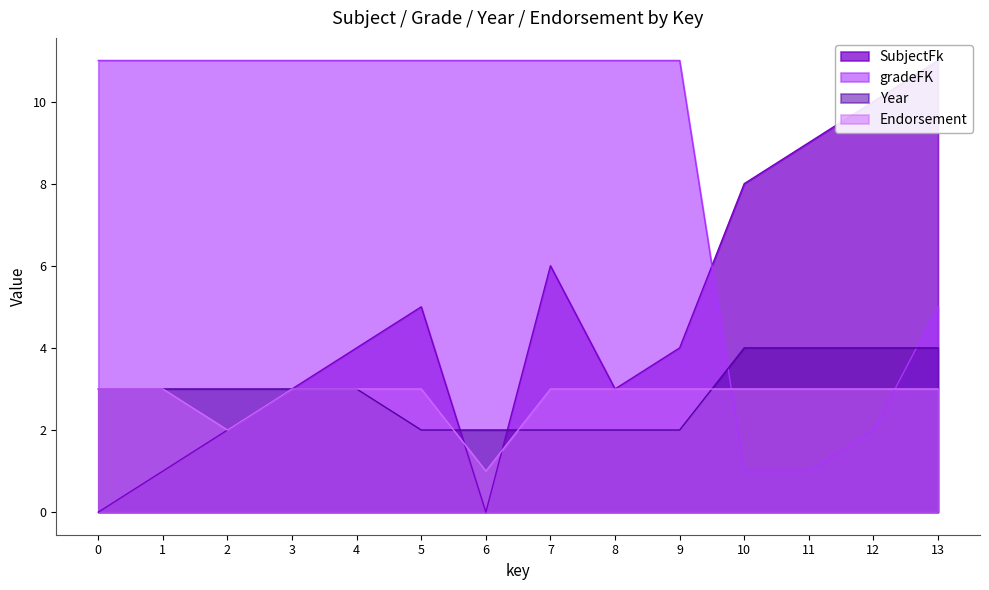

Reading left to right, what are all the values shown in this chart?

SubjectFk: 0=0	1=1	2=2	3=3	4=4	5=5	6=0	7=6	8=3	9=4	10=8	11=9	12=10	13=11
gradeFK: 0=11	1=11	2=11	3=11	4=11	5=11	6=11	7=11	8=11	9=11	10=1	11=1	12=2	13=5
Year: 0=3	1=3	2=3	3=3	4=3	5=2	6=2	7=2	8=2	9=2	10=4	11=4	12=4	13=4
Endorsement: 0=3	1=3	2=2	3=3	4=3	5=3	6=1	7=3	8=3	9=3	10=3	11=3	12=3	13=3